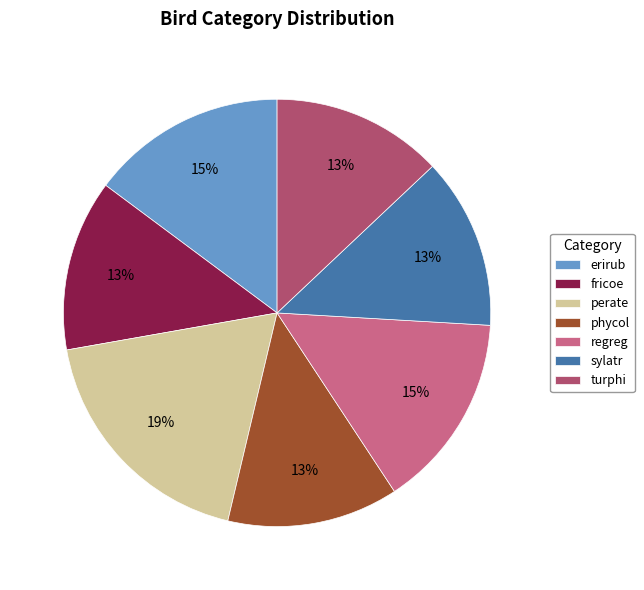

Does sylatr represent more than half of the total?

No